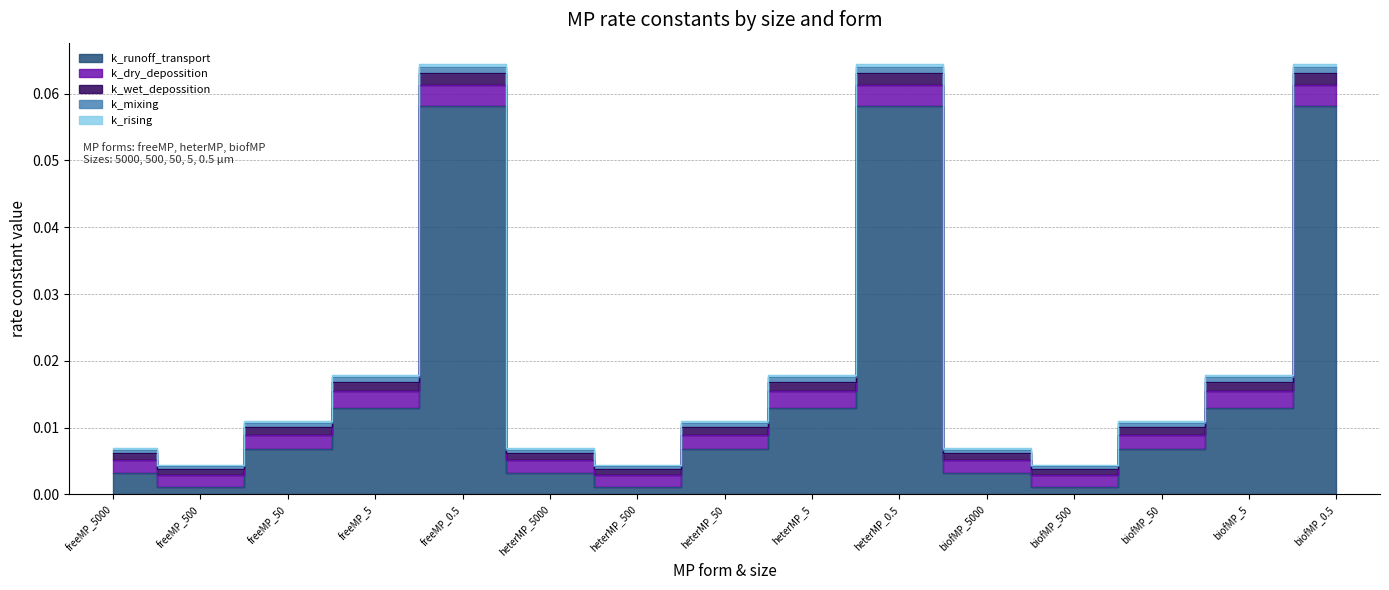

Which series has the widest spread of values?

k_runoff_transport